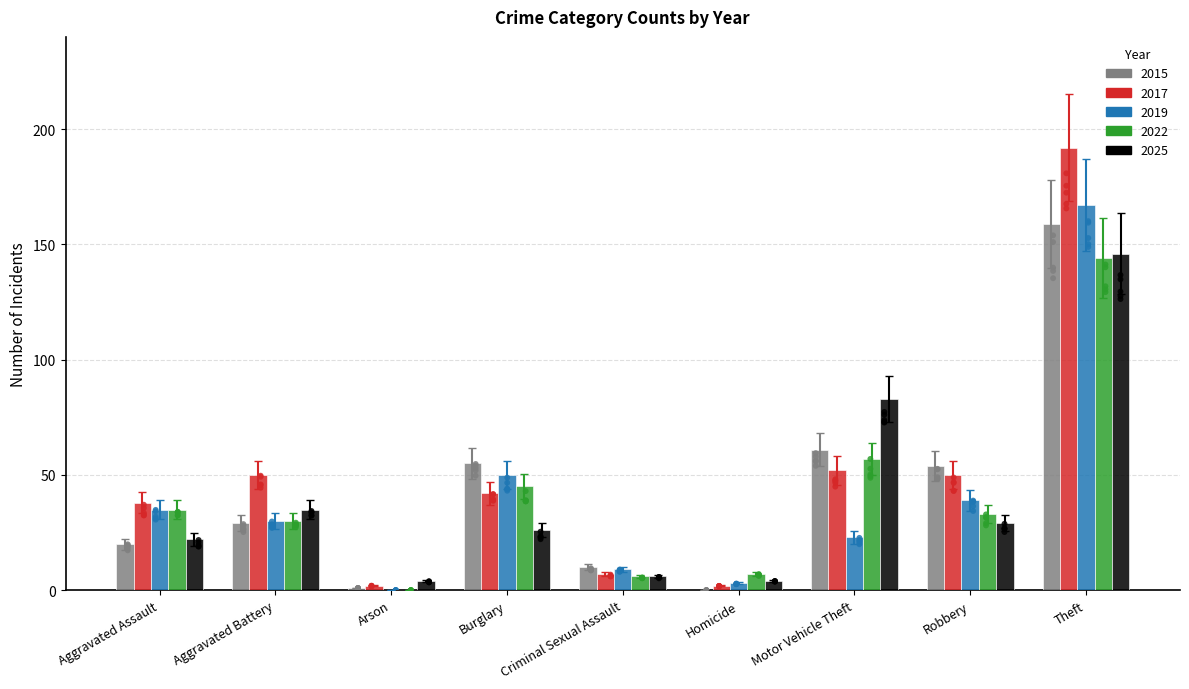

What are all the series names shown in the legend?

2015, 2017, 2019, 2022, 2025